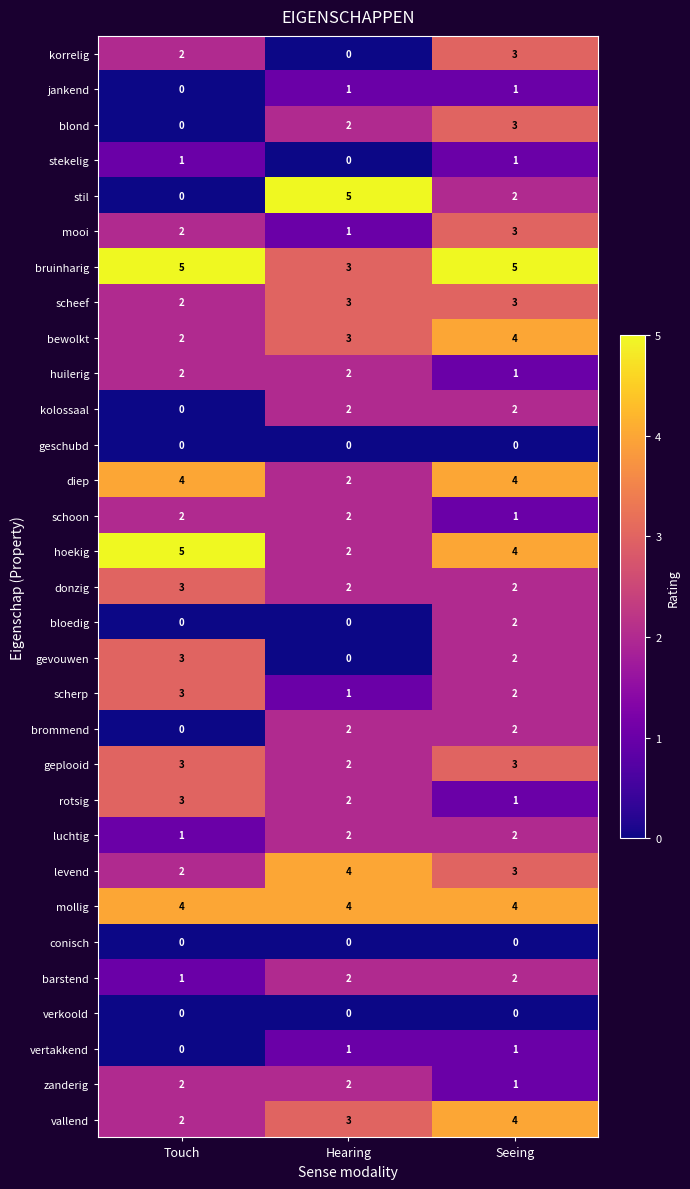

What is the spread (max minus min) of values at Hearing?

5